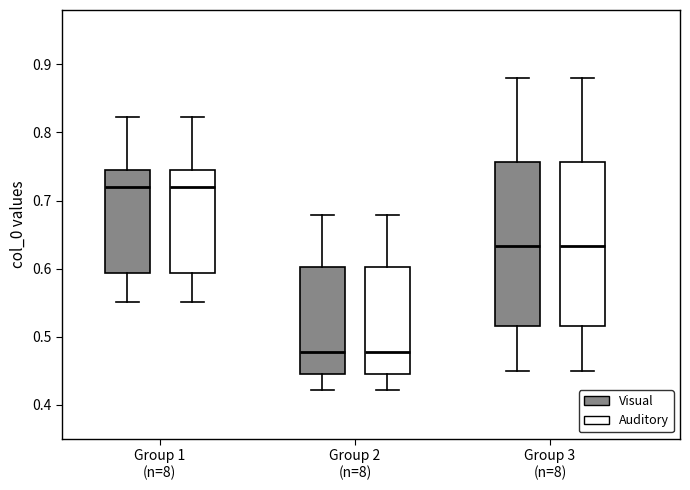

Reading left to right, transcribe this box plot: for each box, give where its median line is, the range the box spans, and where its two whiskers end, as read against the y-axis. The values are not printed on the chart, so give them approximately, as read against the axis.

Group 1 (n=8) (Visual): median 0.72, box 0.59 to 0.75, whiskers 0.55 to 0.82
Group 1 (n=8) (Auditory): median 0.72, box 0.59 to 0.75, whiskers 0.55 to 0.82
Group 2 (n=8) (Visual): median 0.48, box 0.45 to 0.60, whiskers 0.42 to 0.68
Group 2 (n=8) (Auditory): median 0.48, box 0.45 to 0.60, whiskers 0.42 to 0.68
Group 3 (n=8) (Visual): median 0.63, box 0.52 to 0.76, whiskers 0.45 to 0.88
Group 3 (n=8) (Auditory): median 0.63, box 0.52 to 0.76, whiskers 0.45 to 0.88